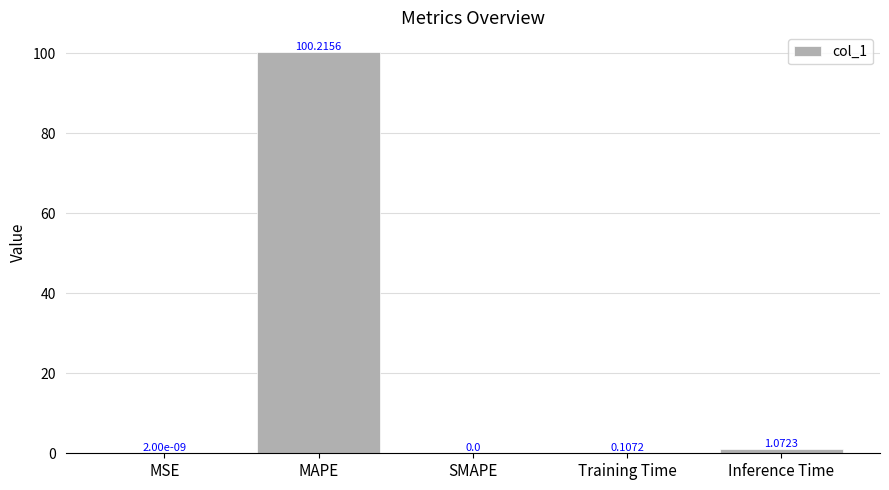

Which has a higher value, MAPE or SMAPE?

MAPE